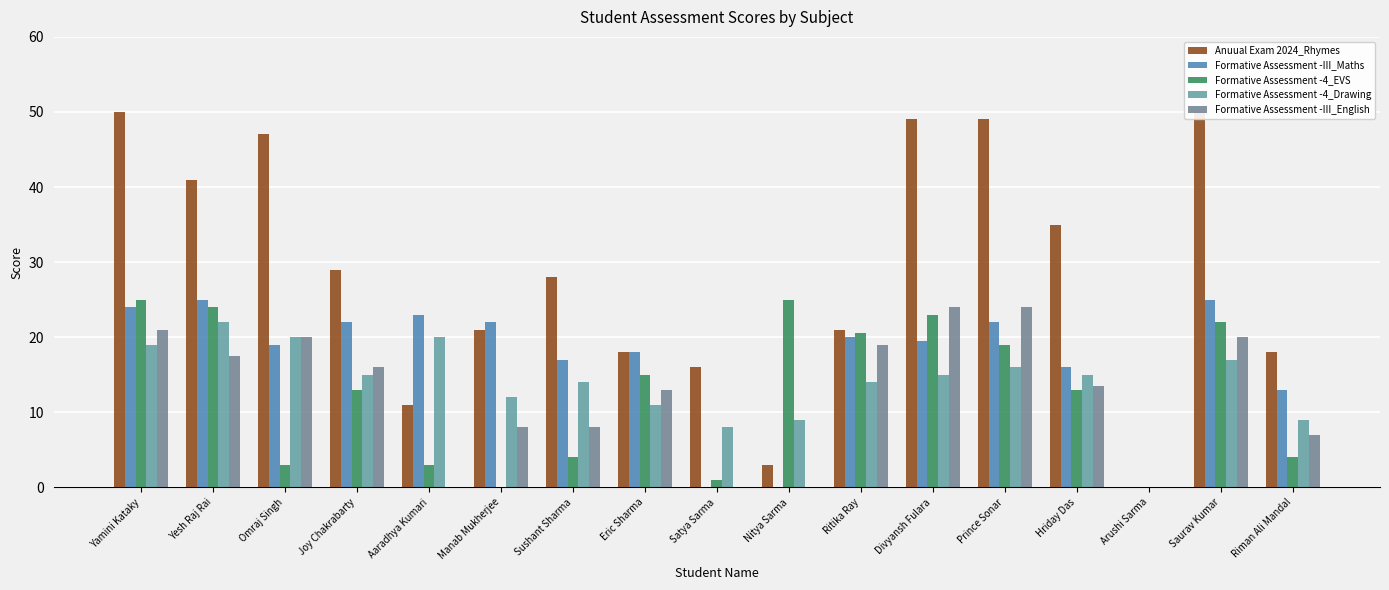

At which label is Formative Assessment -III_English closest to 12?

Eric Sharma